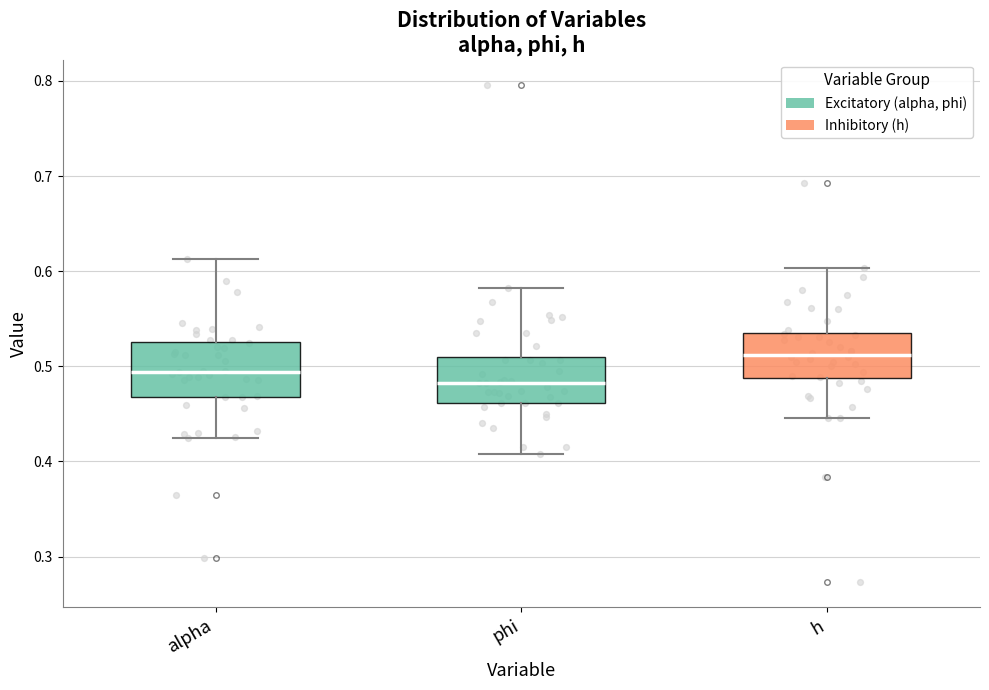

Reading left to right, transcribe this box plot: for each box, give where its median line is, the range the box spans, and where its two whiskers end, as read against the y-axis. The values are not printed on the chart, so give them approximately, as read against the axis.

alpha: median 0.49, box 0.47 to 0.53, whiskers 0.42 to 0.61
phi: median 0.48, box 0.46 to 0.51, whiskers 0.41 to 0.58
h: median 0.51, box 0.49 to 0.53, whiskers 0.45 to 0.60